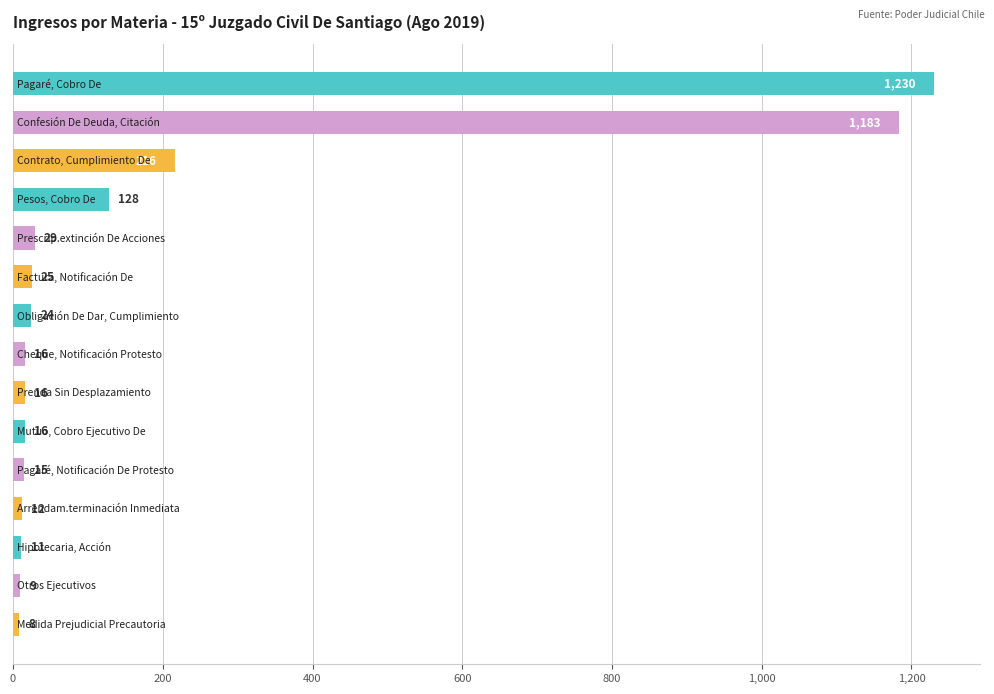

What is the value of the 13th bar from the top?

11